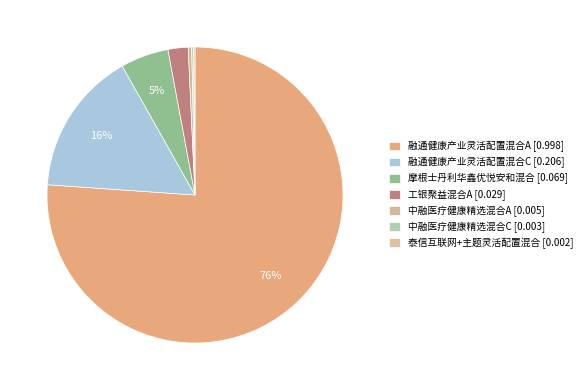

Rank the categories by value from highest to lowest.

融通健康产业灵活配置混合A, 融通健康产业灵活配置混合C, 摩根士丹利华鑫优悦安和混合, 工银聚益混合A, 中融医疗健康精选混合A, 中融医疗健康精选混合C, 泰信互联网+主题灵活配置混合